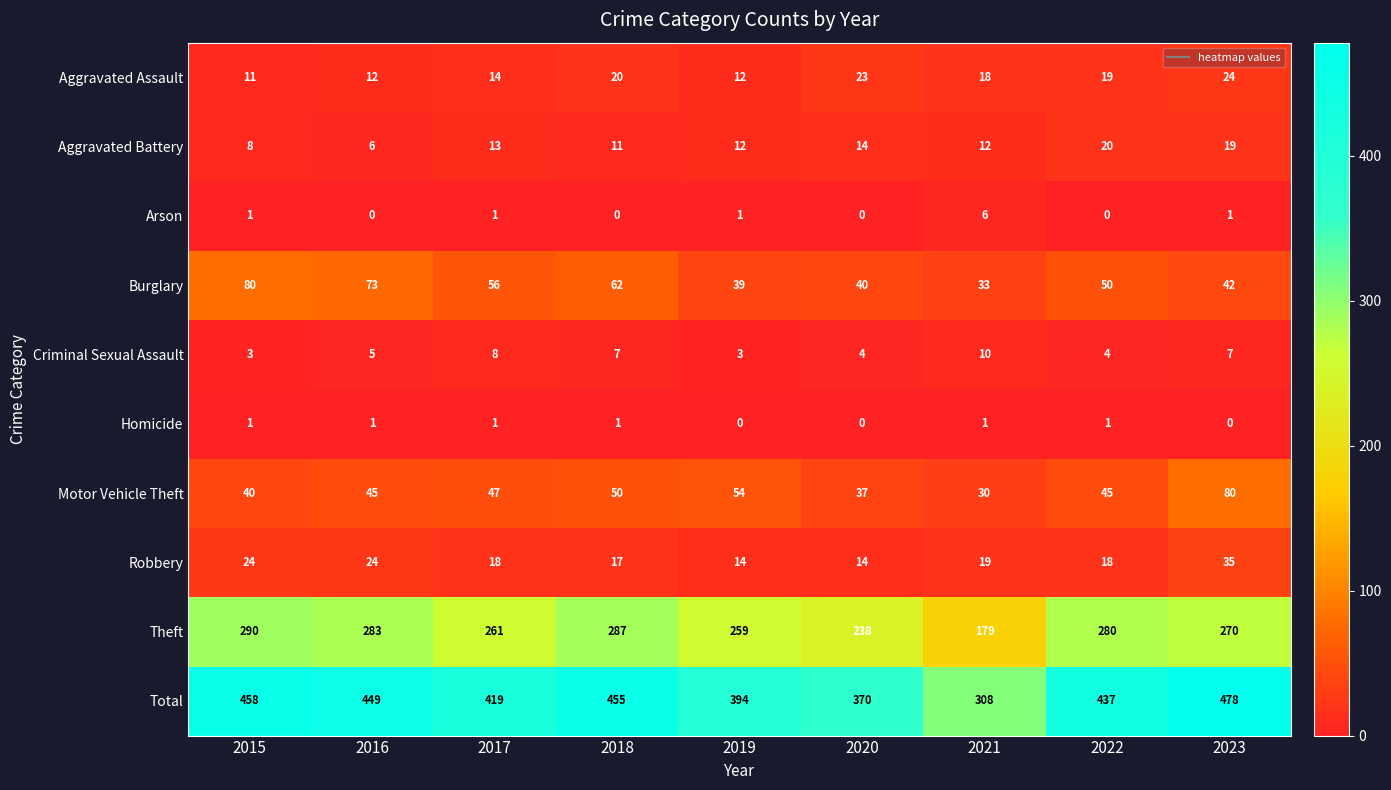

Which series changed the most between 2017 and 2023?

Total